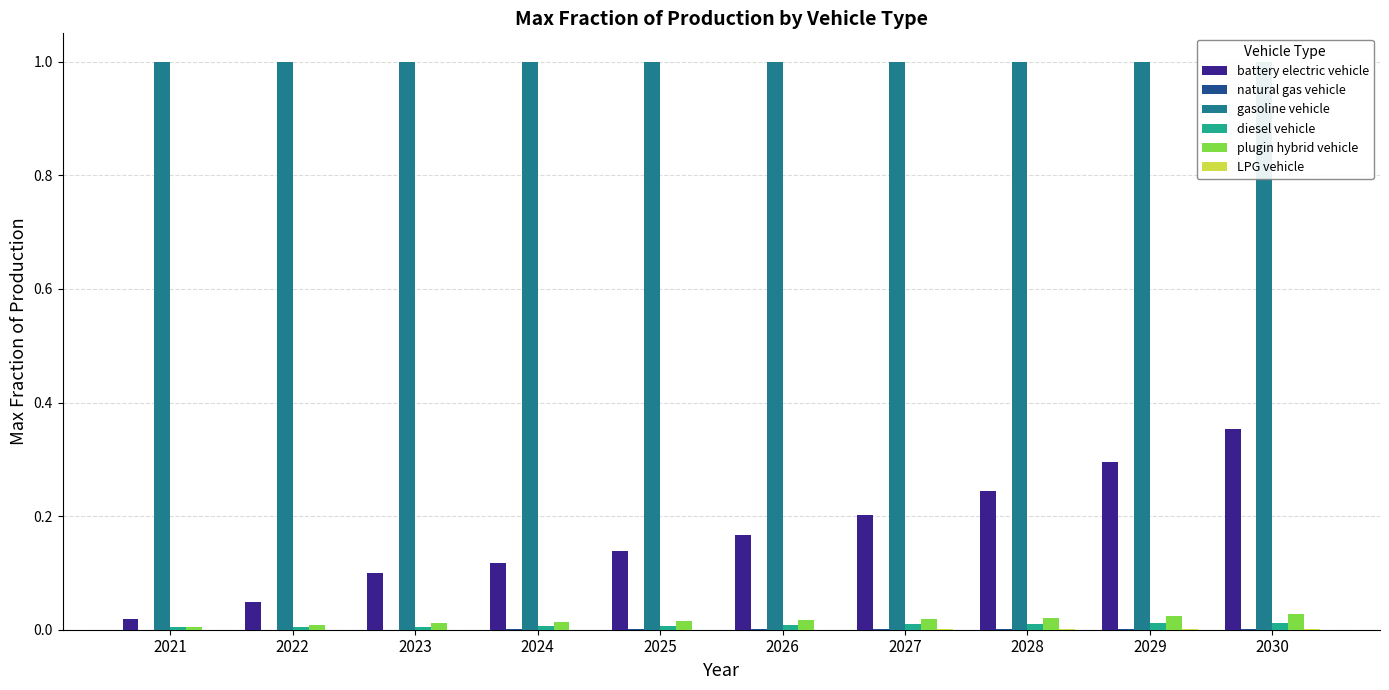

Where is diesel vehicle nearest to the value 0?

2022